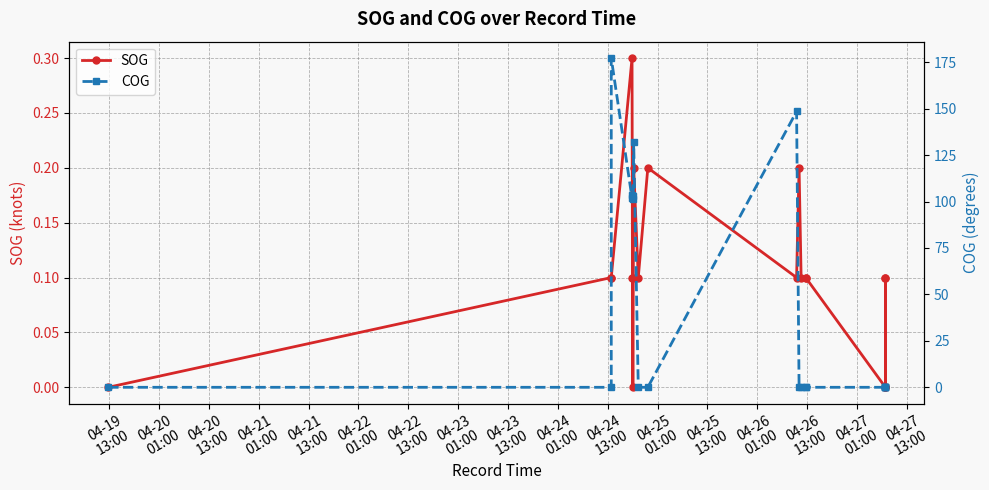

Does the chart have visible grid lines?

Yes